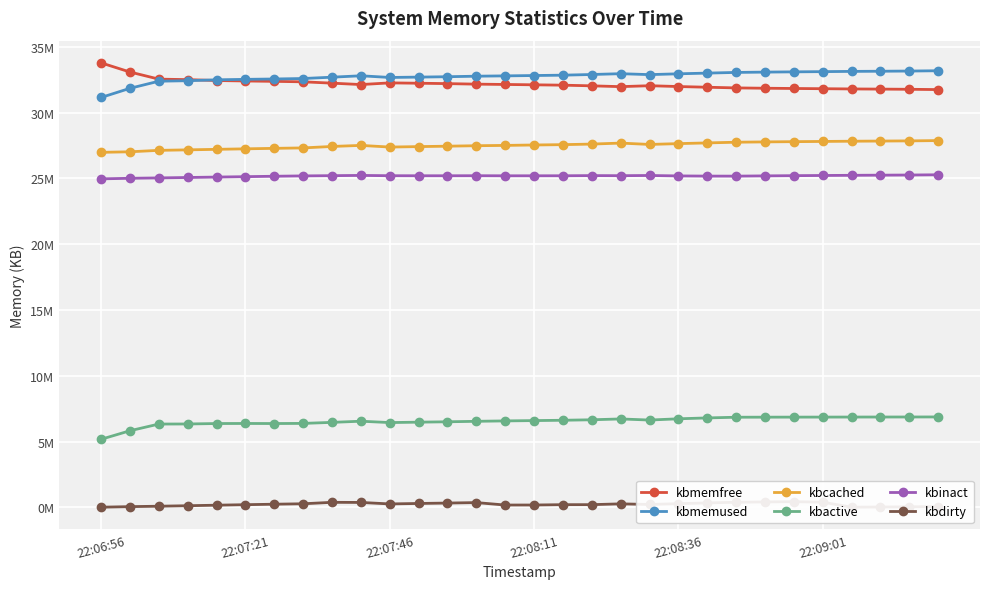

At how many categories does at least one series exceed 16108580?

30